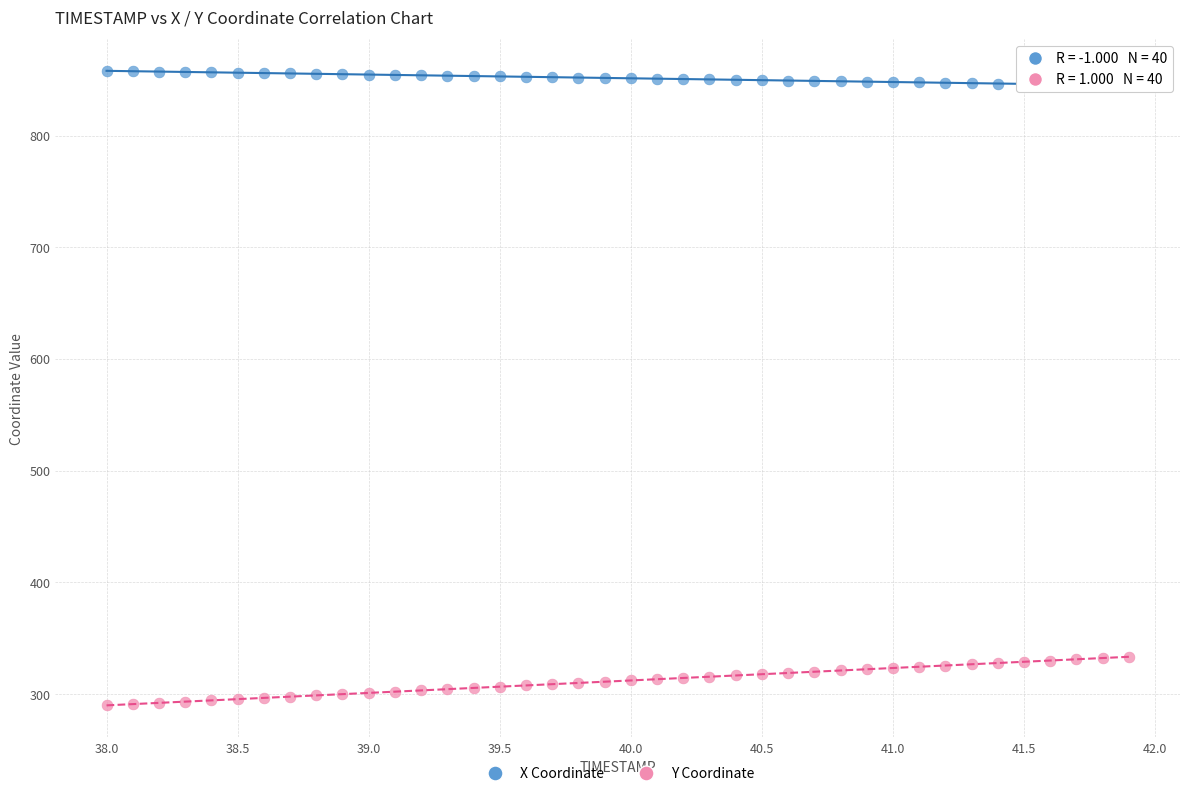

Across all data points, what is the range of X values (max minus min)?

3.9